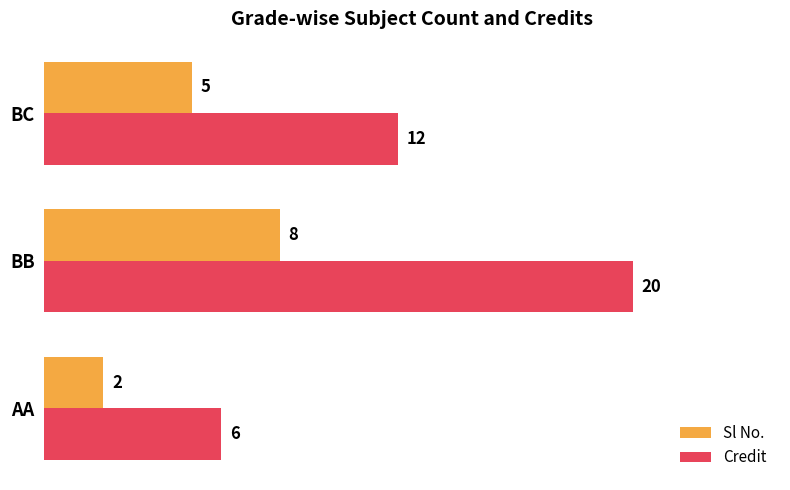

List the labels in order of Sl No. value, smallest first.

AA, BC, BB